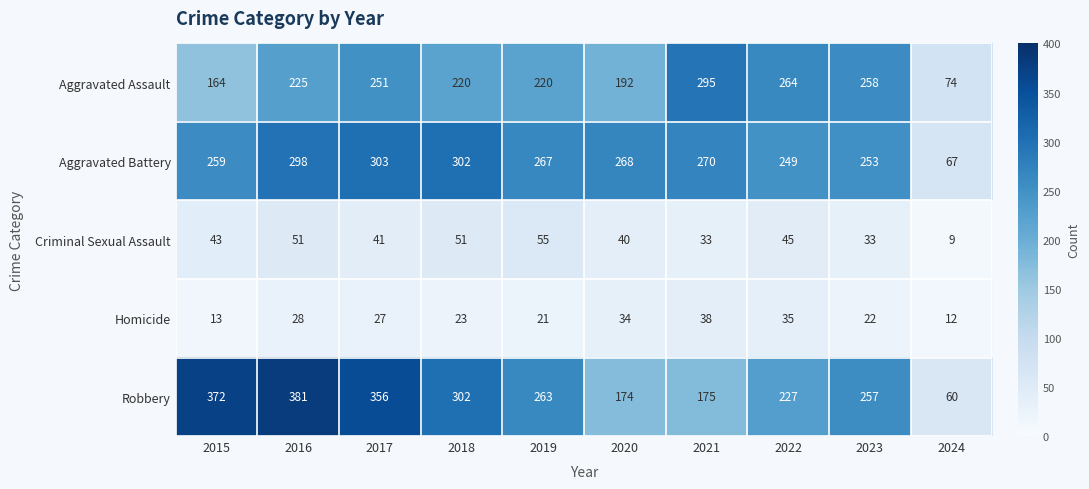

Which series changed the most between 2017 and 2024?

Robbery